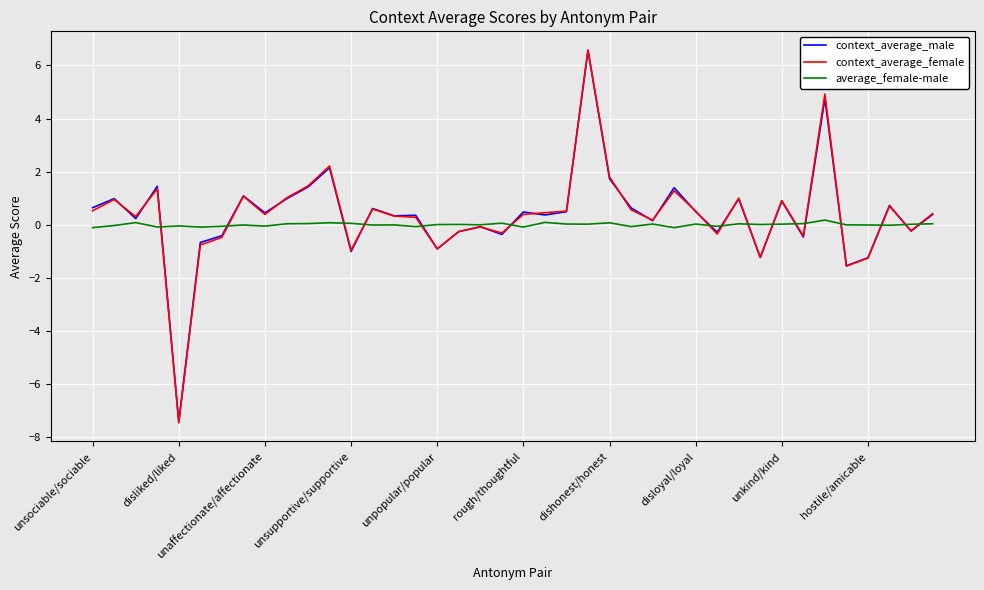

What is the lowest value of the context_average_male series?

-7.4